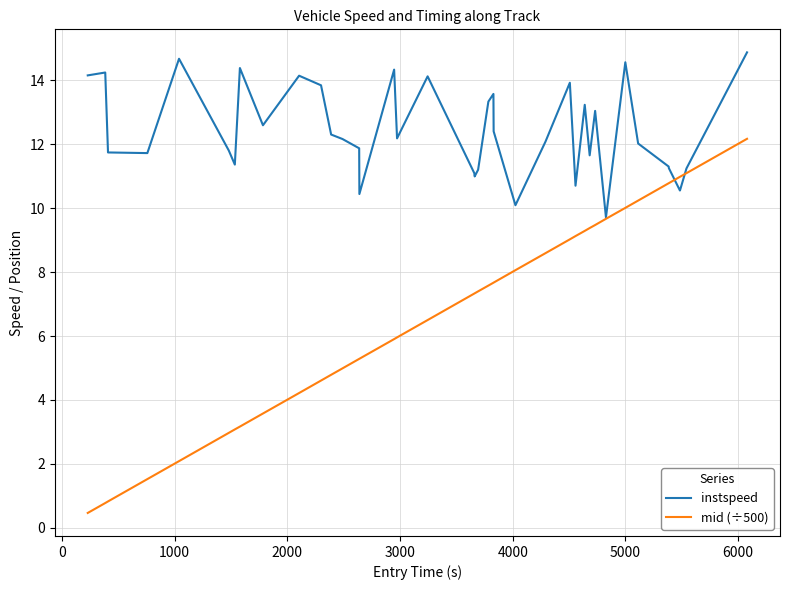

What is the minimum value for instspeed?

9.7